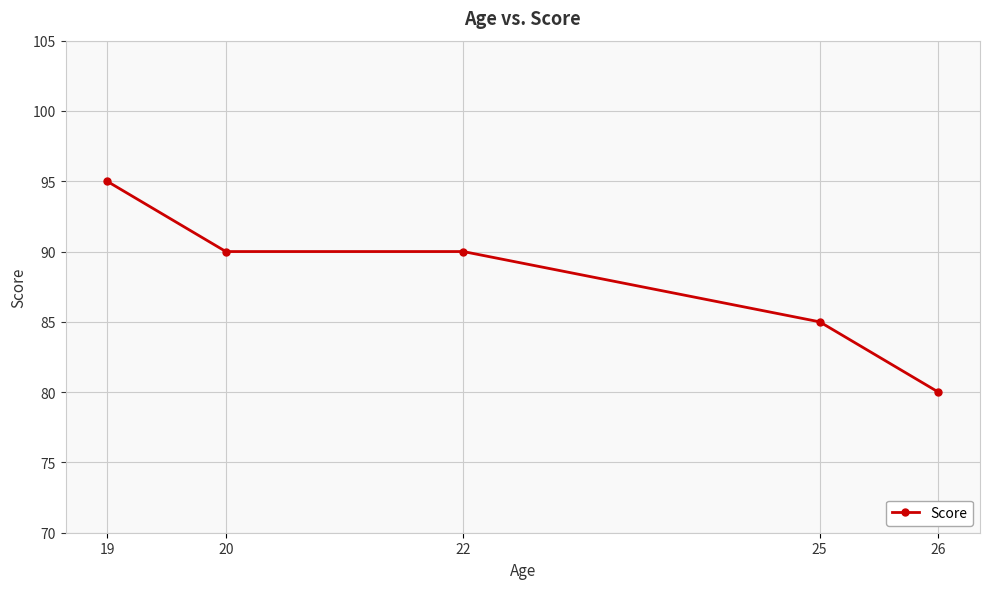

What value does the data have at 26, to the nearest 10?

80